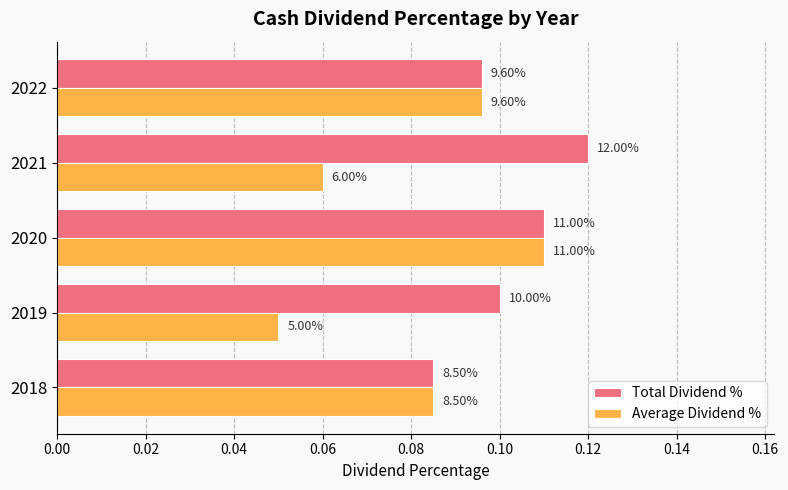

What are all the series names shown in the legend?

Total Dividend %, Average Dividend %